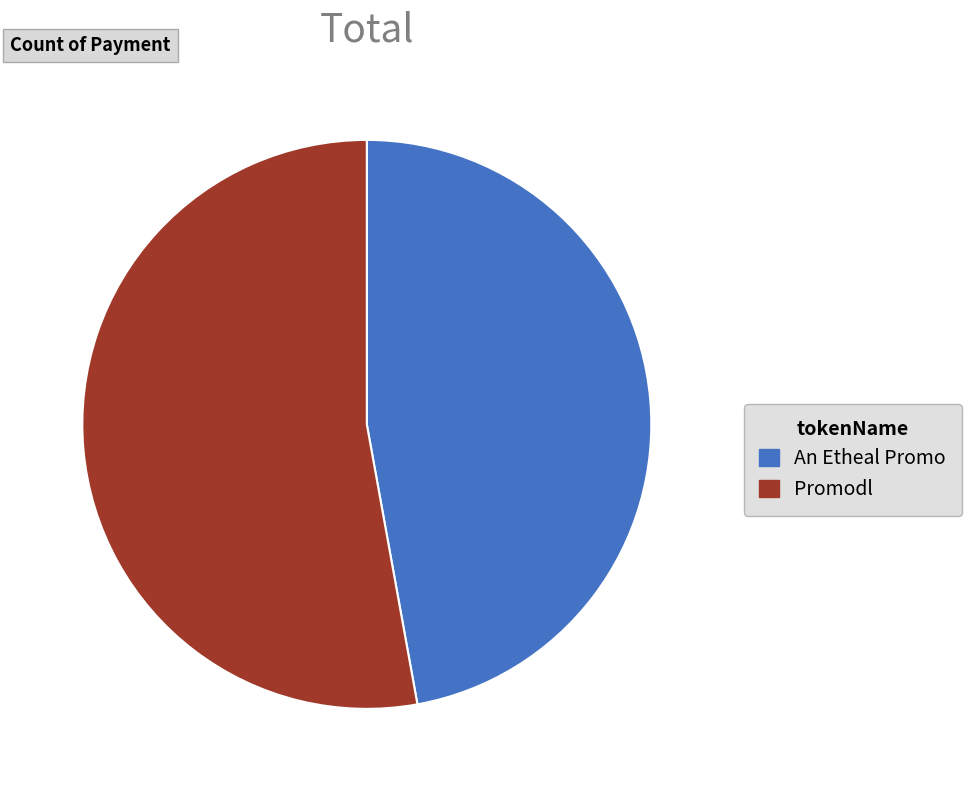

Rank the categories by value from highest to lowest.

Promodl, An Etheal Promo